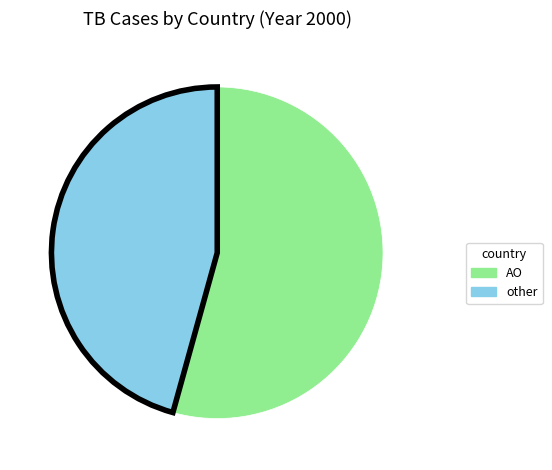

Does any single category account for the majority?

Yes